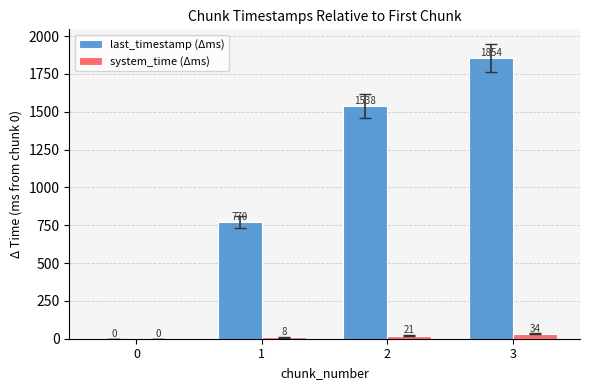

Between 0 and 3, which series saw the biggest shift?

last_timestamp (Δms)